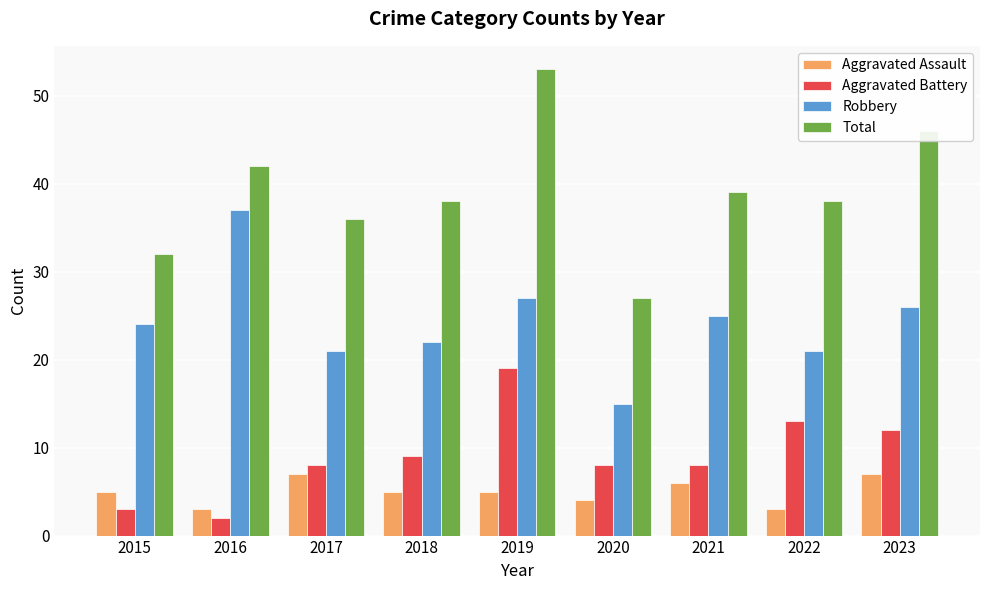

How many bars are there in total?

36